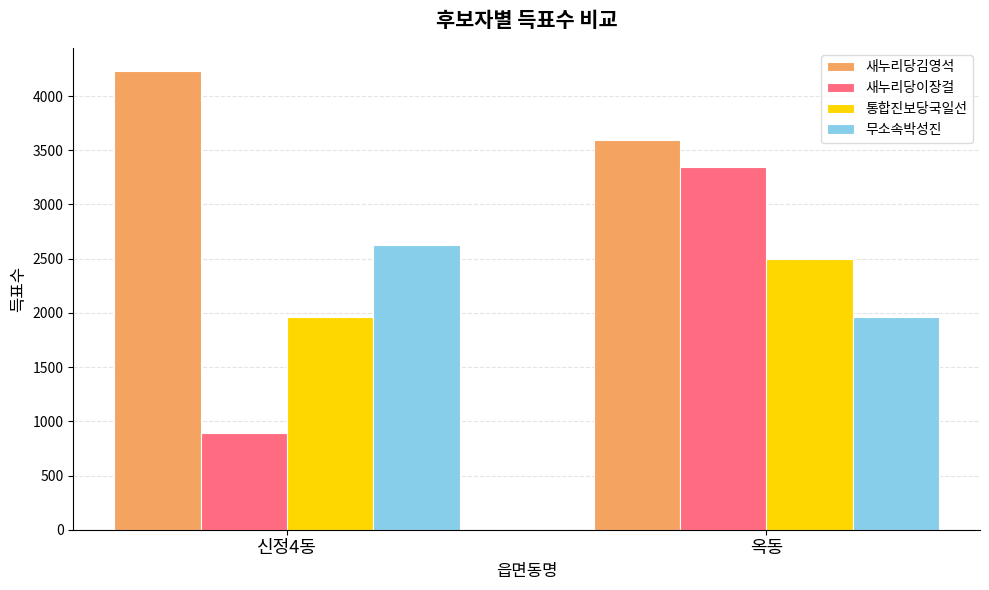

How many bars are there in each group?

4